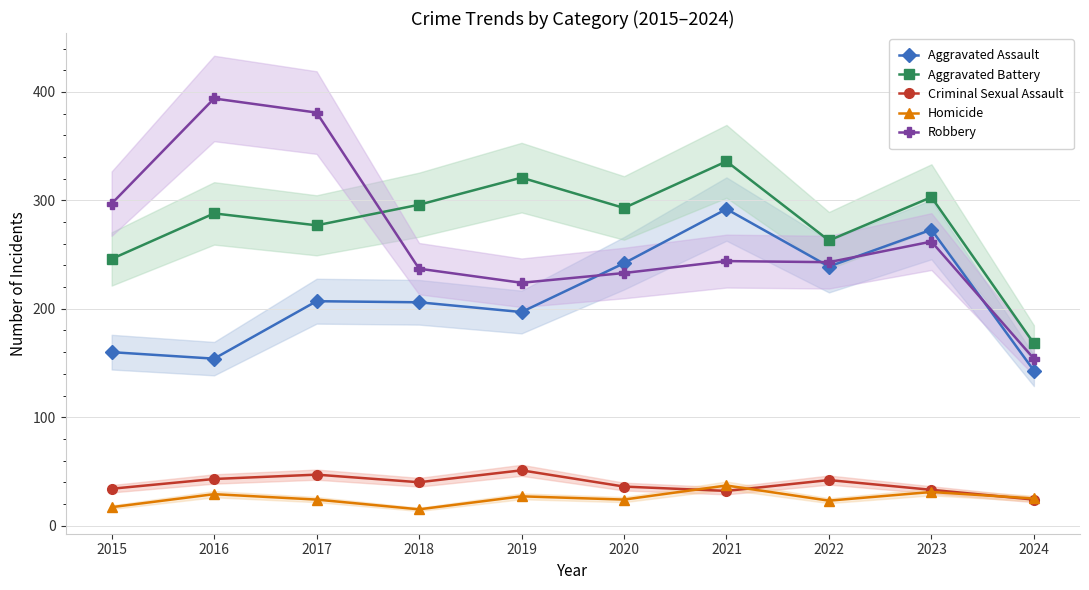

Which series has the largest range (max minus min)?

Robbery